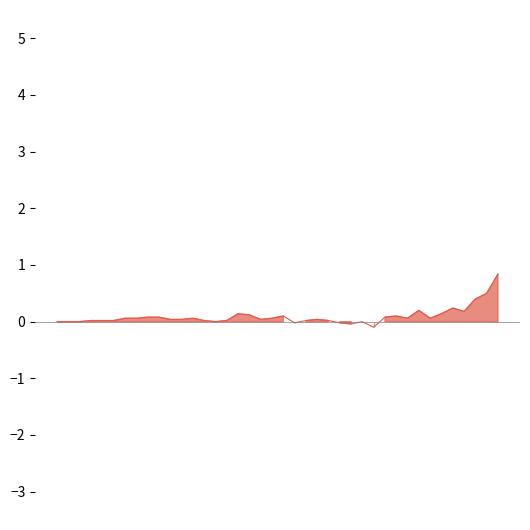

What is the difference between the second highest and minimum values?

0.6